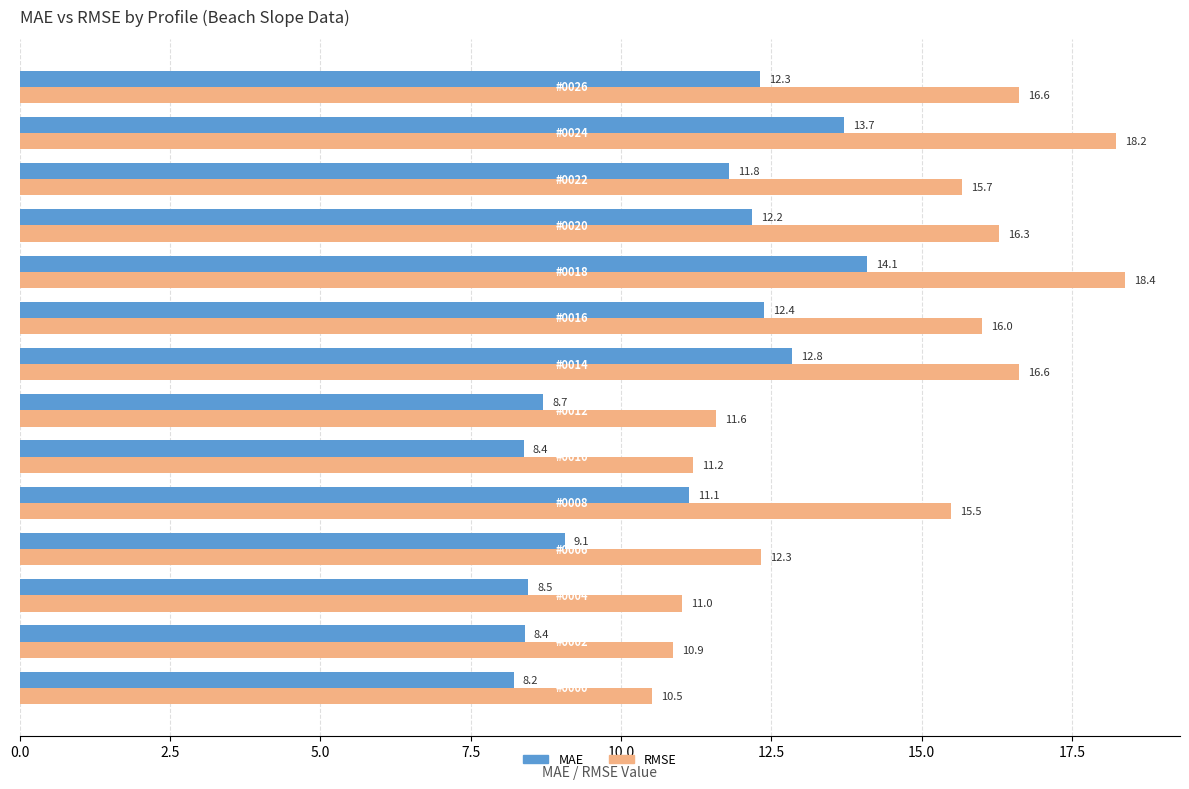

Which series has the largest total across all categories?

RMSE